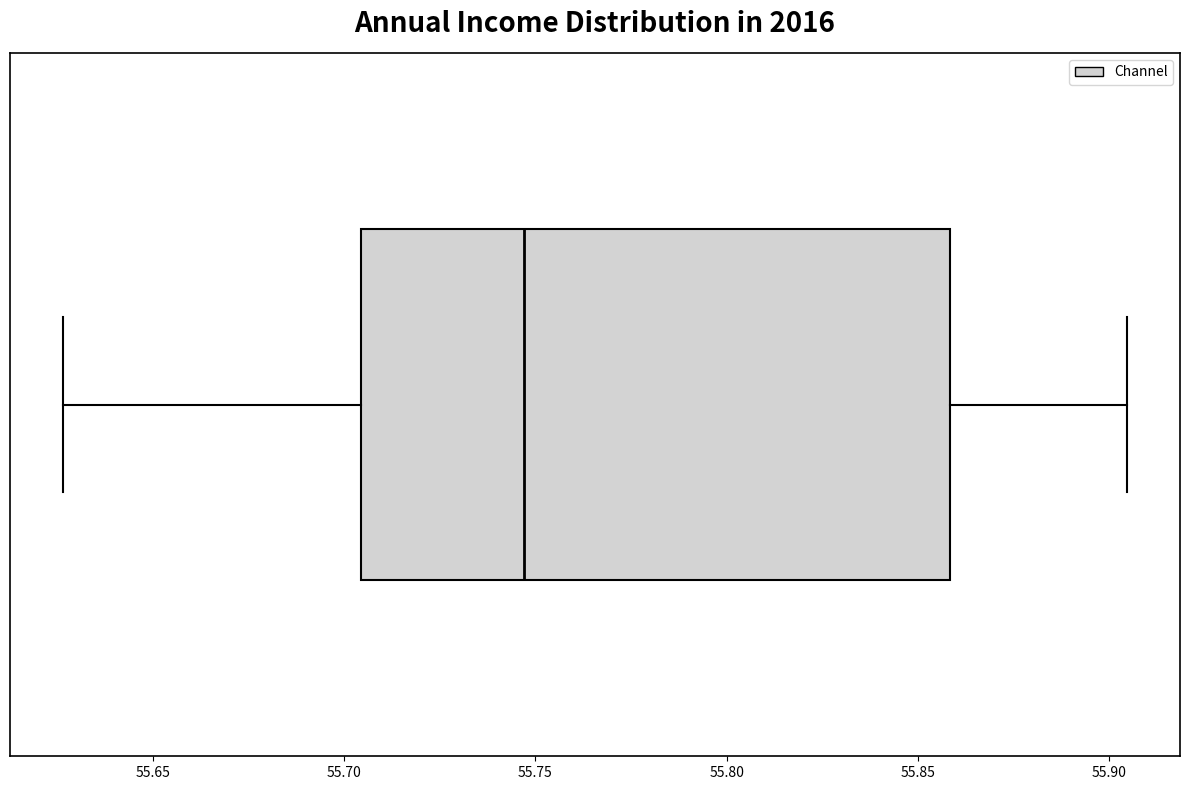

Transcribe this box plot: give where the median line is, the range the box spans, and where the two whiskers end, as read against the x-axis. The values are not printed on the chart, so give them approximately, as read against the axis.

median 55.745, box 55.705 to 55.860, whiskers 55.625 to 55.905